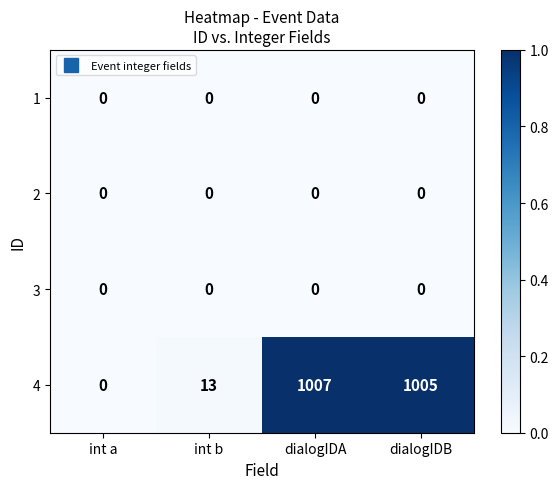

Count the number of categories in the chart.

4